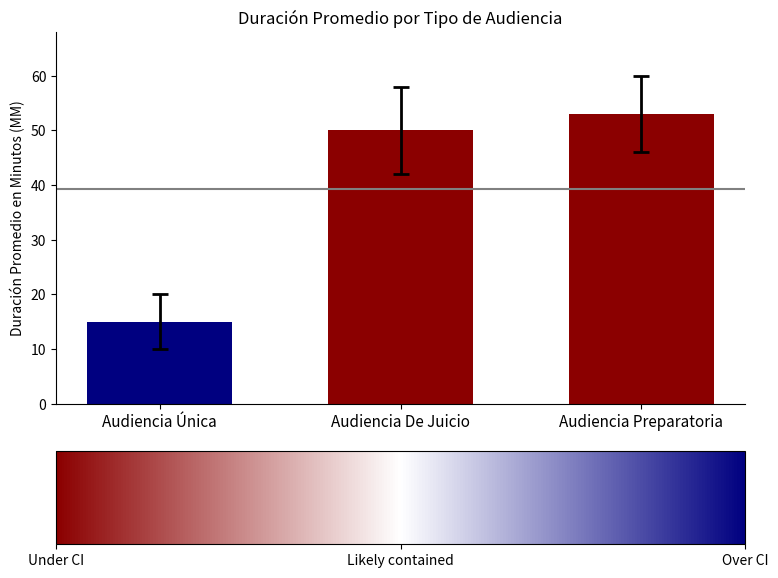

Which label corresponds to the largest value in the chart?

Audiencia Preparatoria